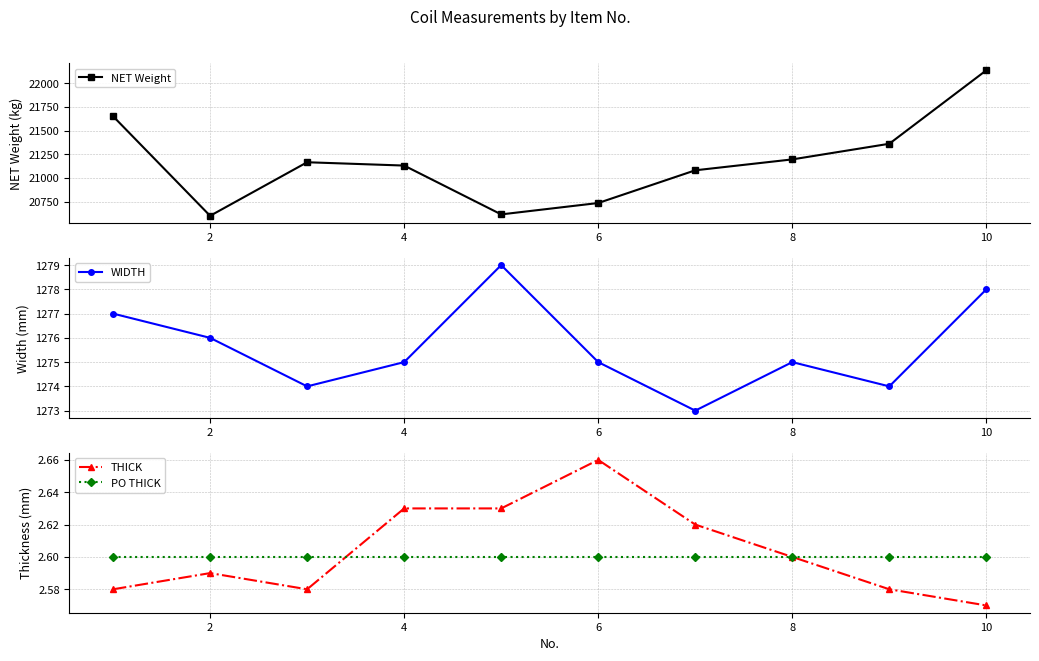

Does the chart have visible grid lines?

Yes